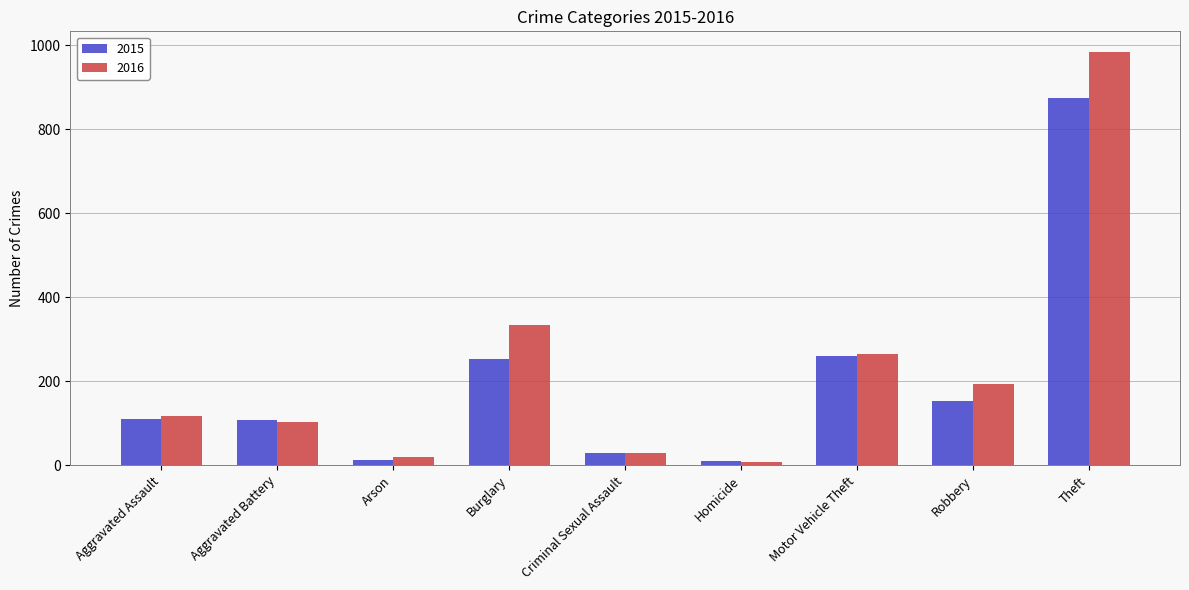

Which series has the widest spread of values?

2016